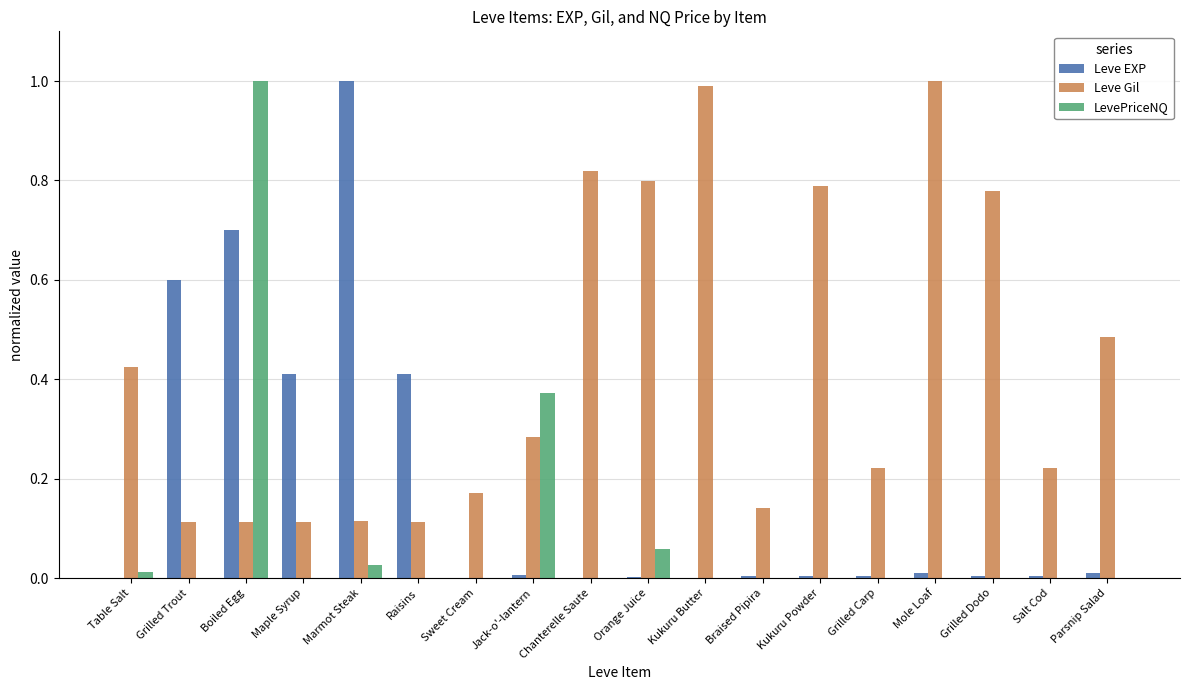

True or false: Leve EXP has a value of 1.5 at Marmot Steak.

False